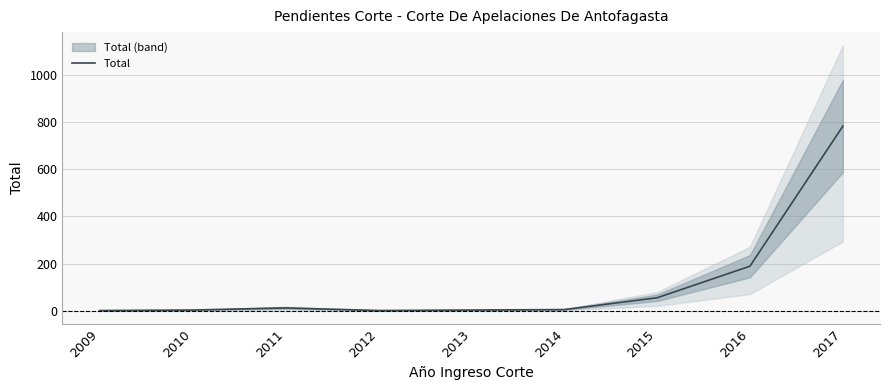

Reading left to right, transcribe all the data shown in this chart.

2009=1	2010=3	2011=12	2012=1	2013=3	2014=5	2015=55	2016=189	2017=783